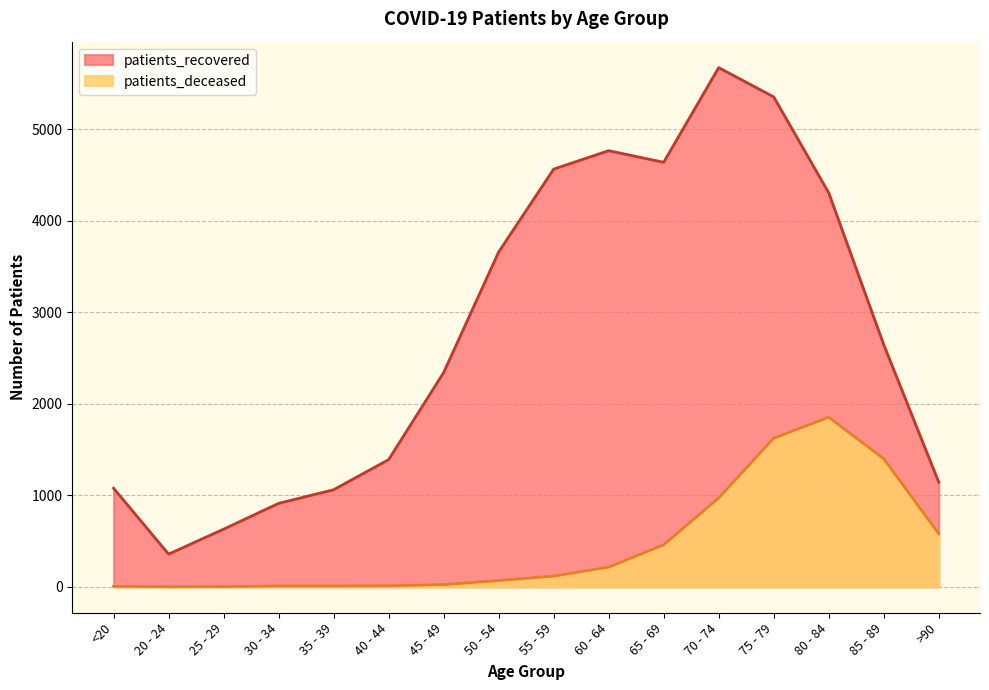

At which label is patients_deceased closest to 927?

70 - 74